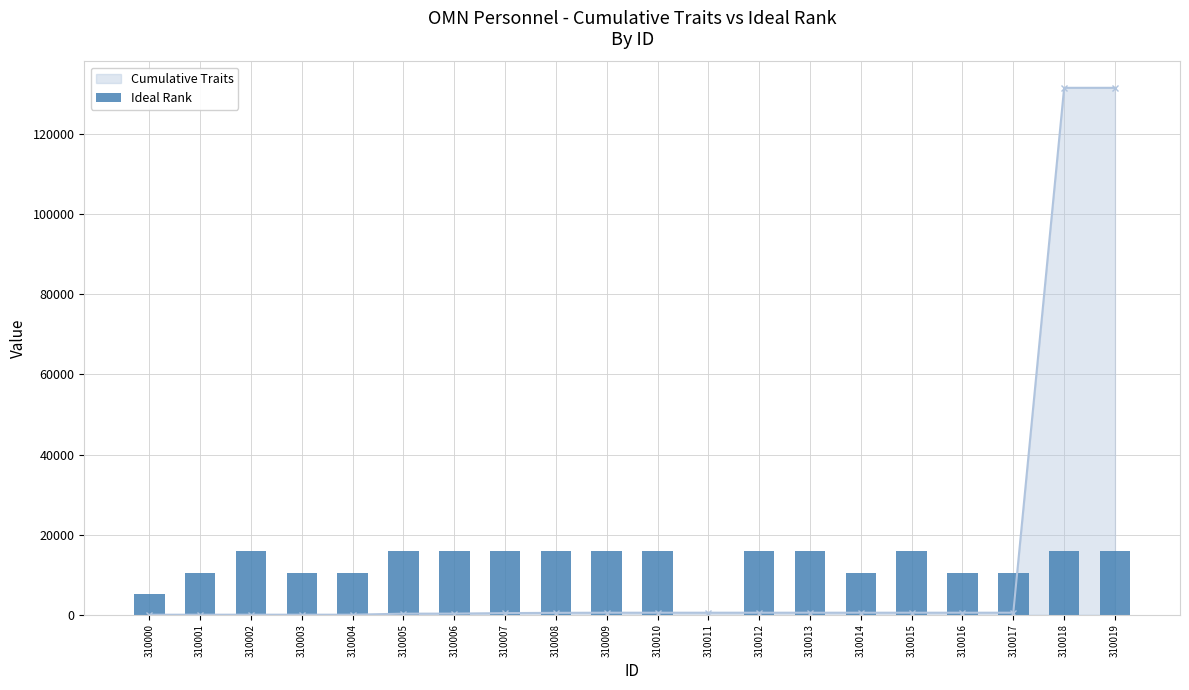

Is it true that Cumulative Traits equals 78625 at 310018?

False